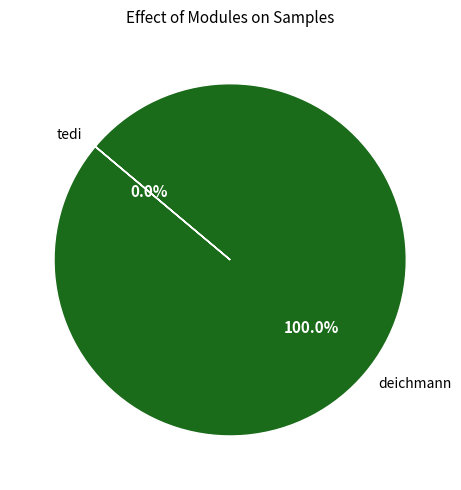

True or false: deichmann accounts for 100% of the total.

True